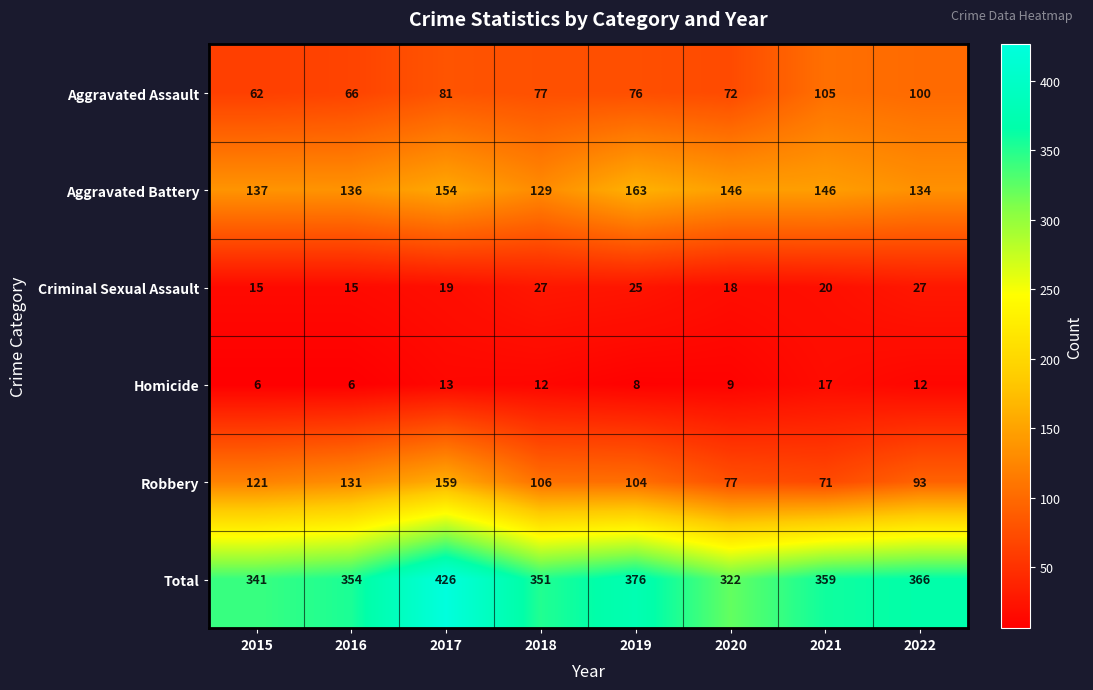

Rank the series at 2019 from highest to lowest value.

Total, Aggravated Battery, Robbery, Aggravated Assault, Criminal Sexual Assault, Homicide